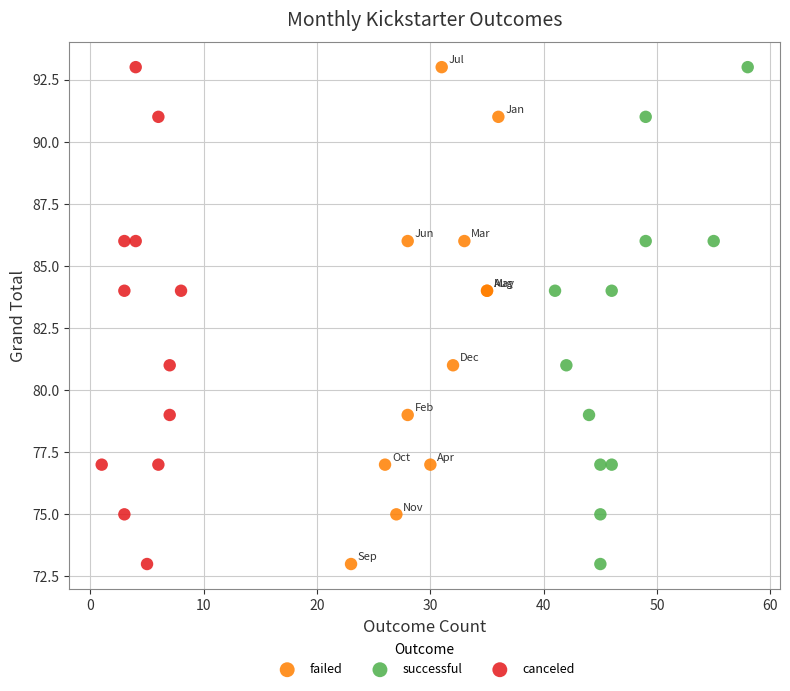

What are all the series names shown in the legend?

failed, successful, canceled